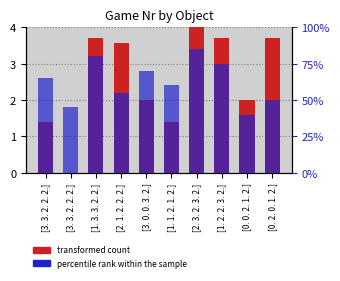

What is the maximum value shown in the chart?

4.0